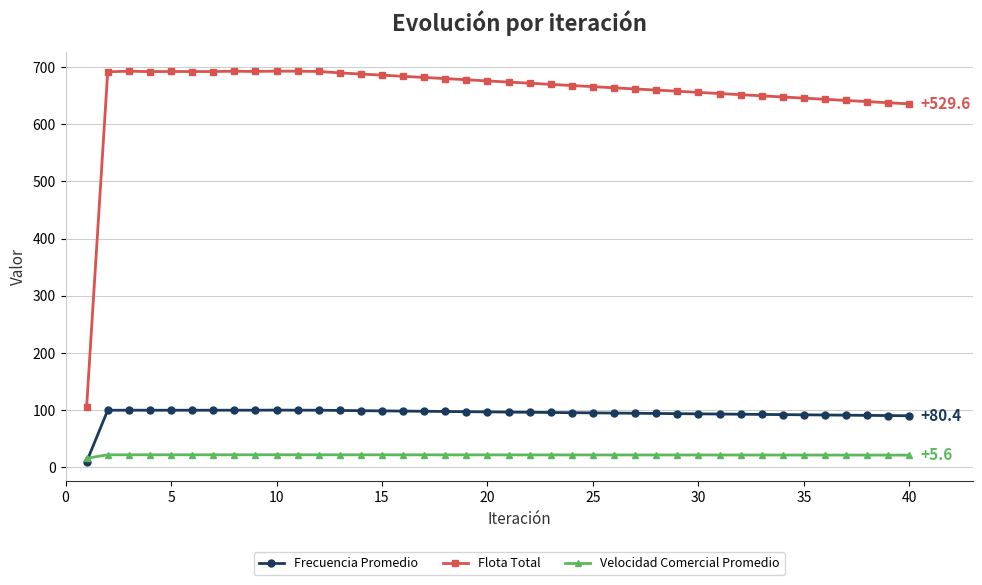

True or false: Frecuencia Promedio and Flota Total cross at least once.

False